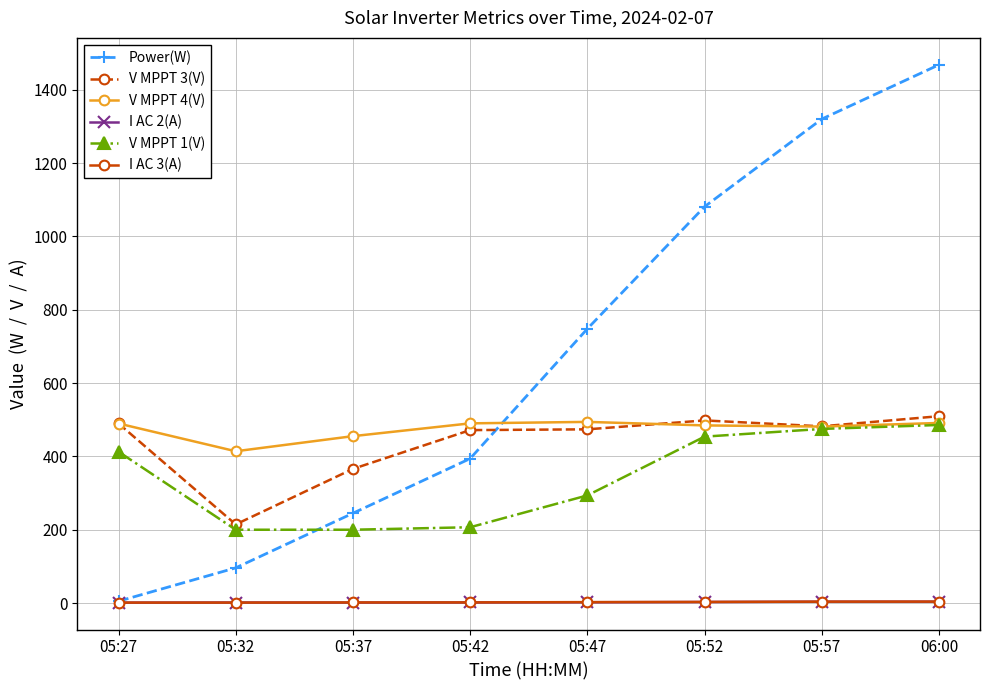

Which series has the widest spread of values?

Power(W)